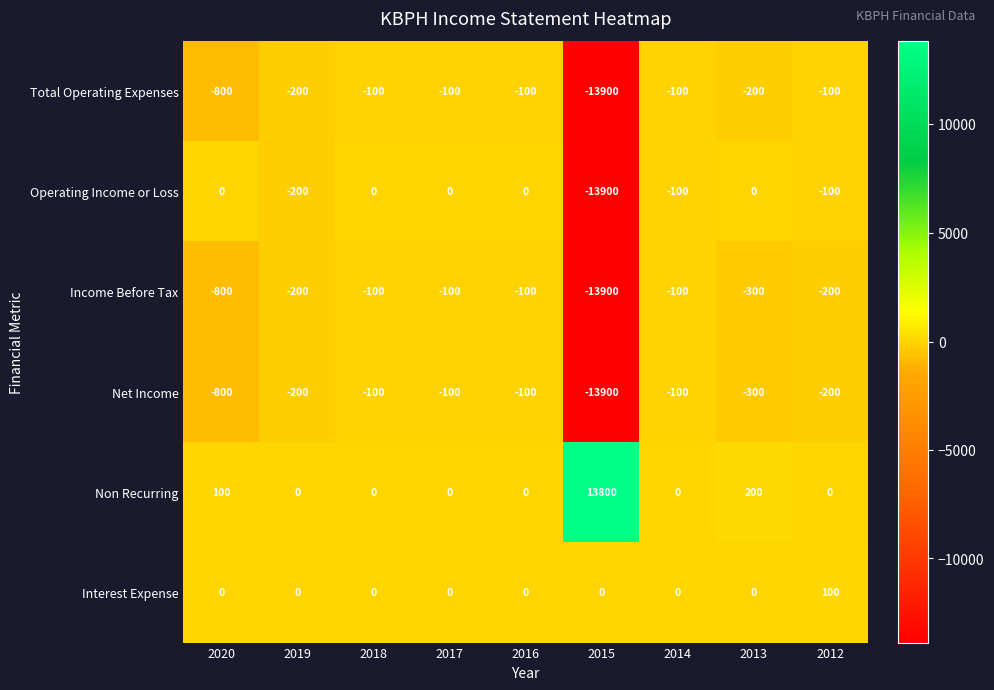

Which series has the largest total across all categories?

Non Recurring